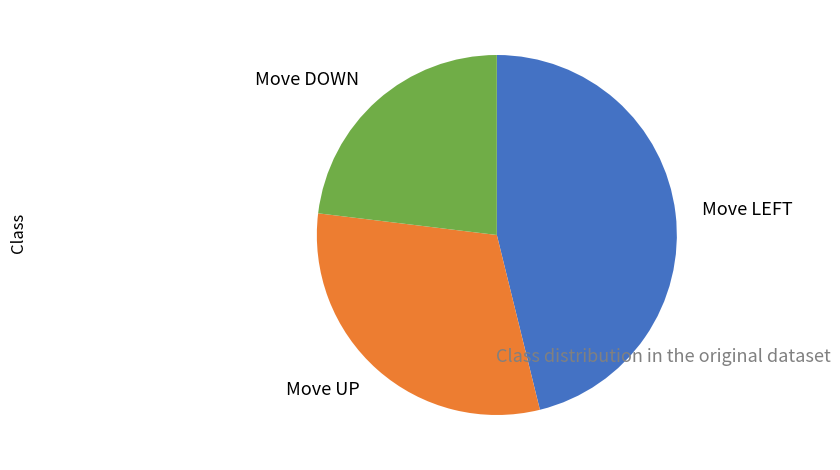

Is Move UP the majority of the pie?

No